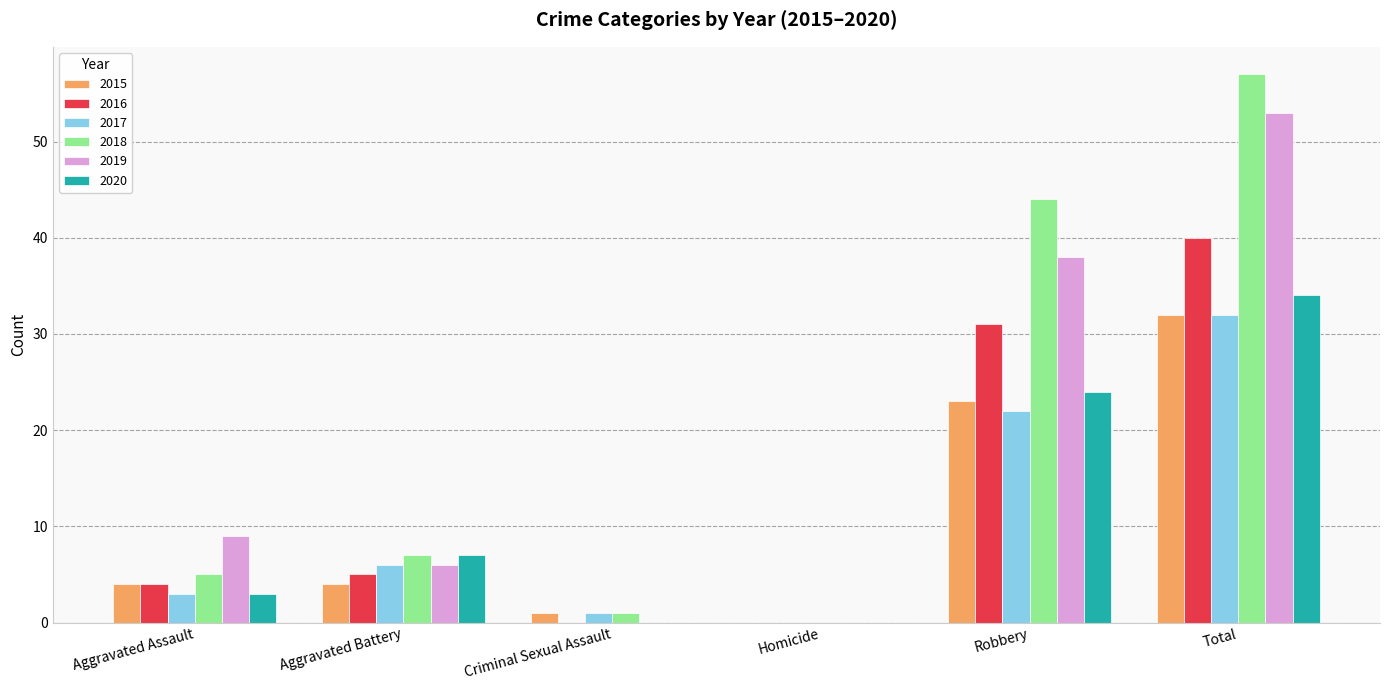

How many series are shown in this chart?

6